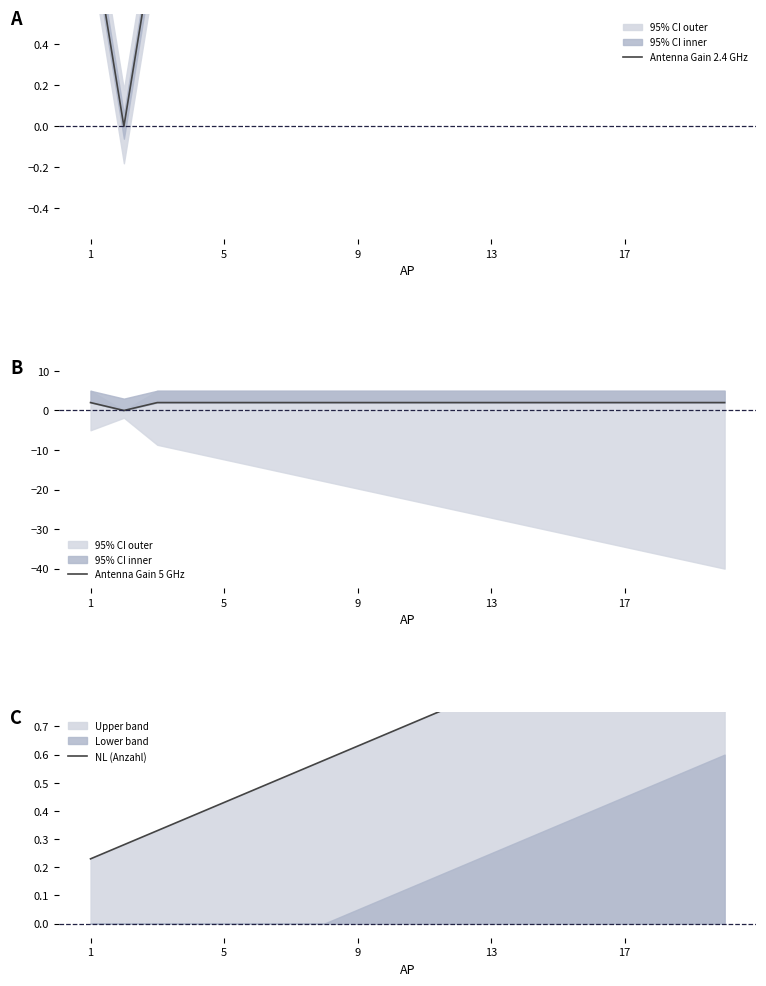

What is the highest value of the NL (Anzahl) series?

1.2